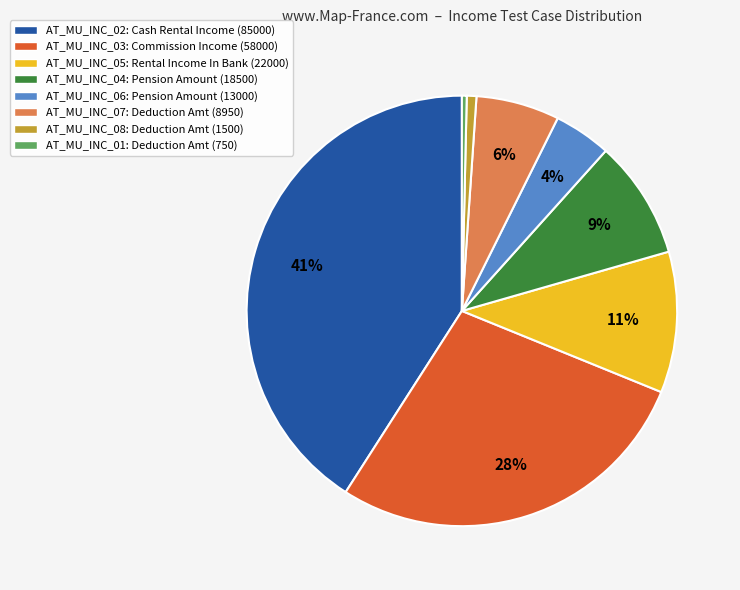

Which slice is the largest?

AT_MU_INC_02: Cash Rental Income (85000)